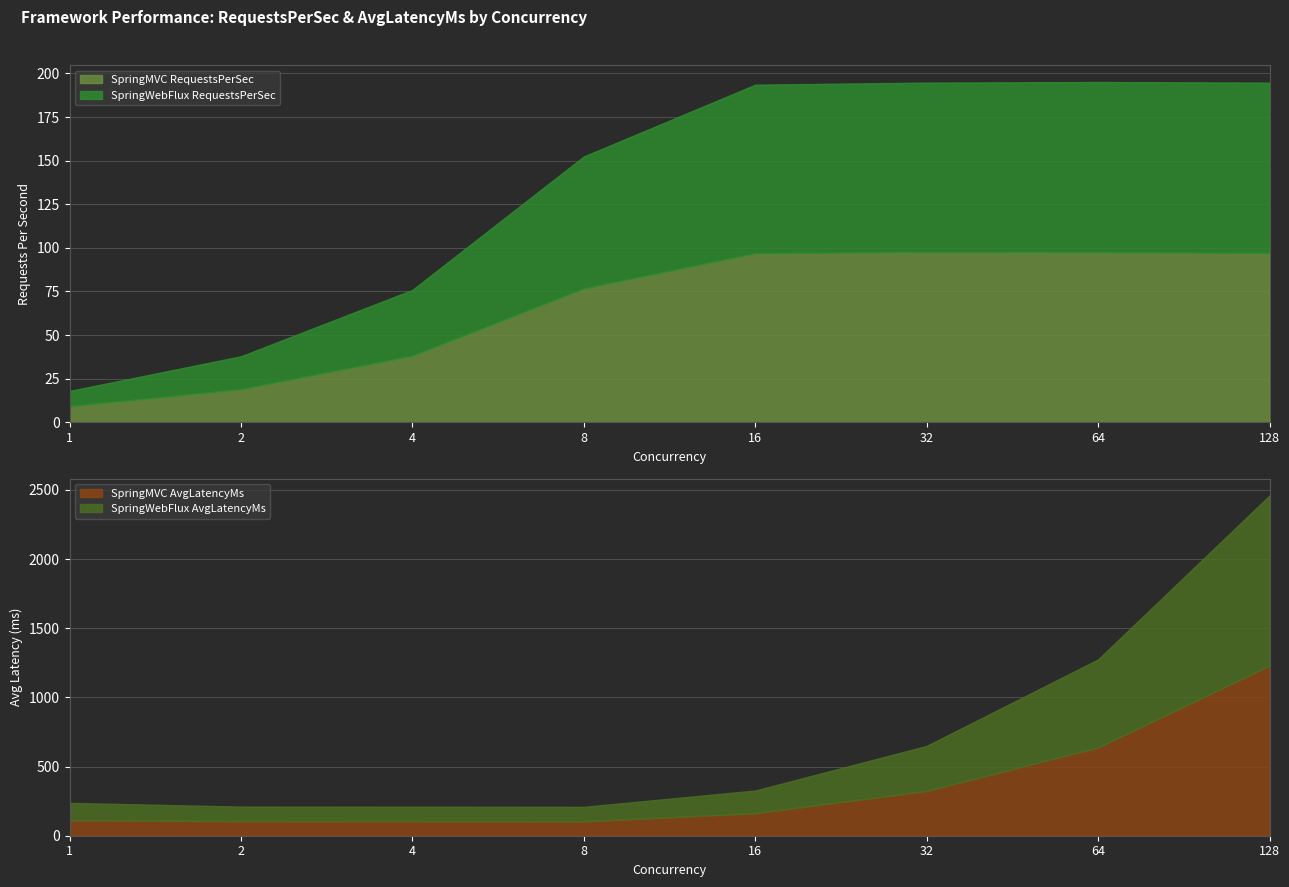

Which category has the lowest value in the SpringMVC RequestsPerSec series?

1